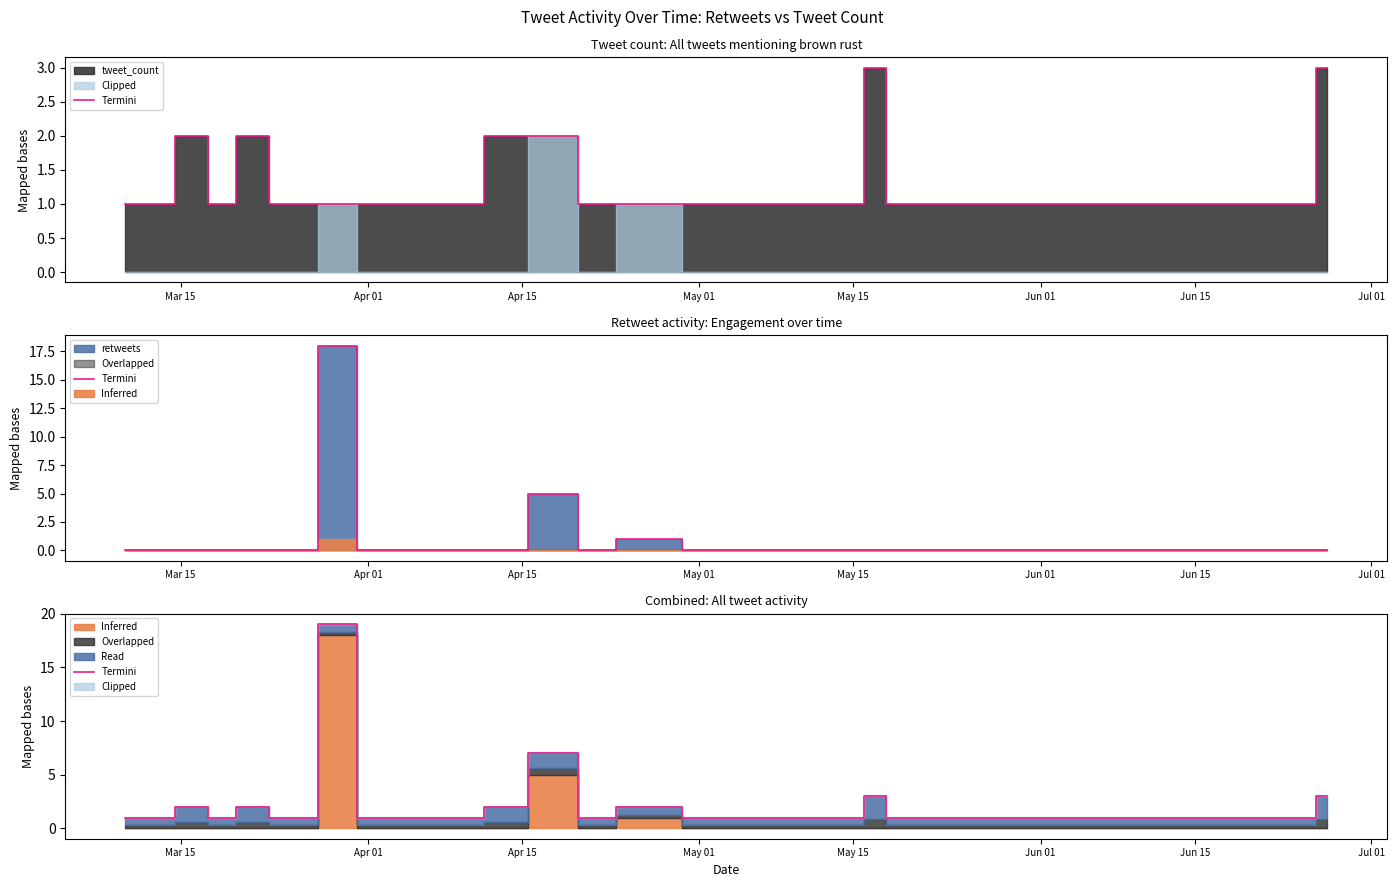

True or false: the data shows 2 at Apr 15.

True